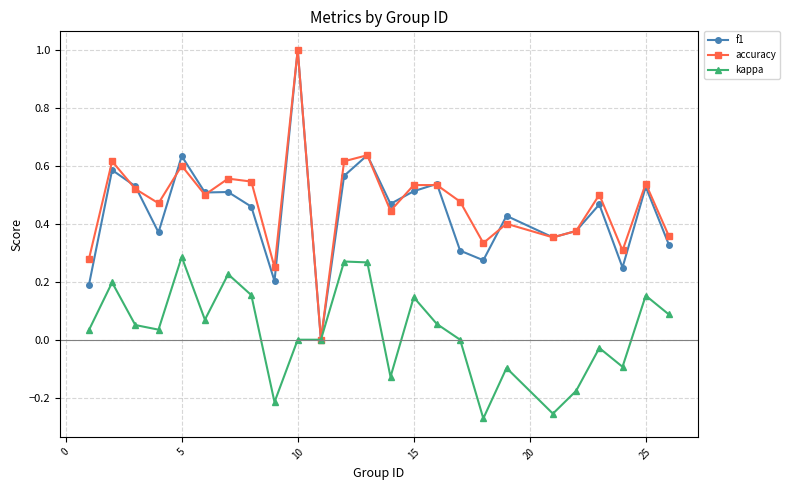

Count the number of categories in the chart.

25